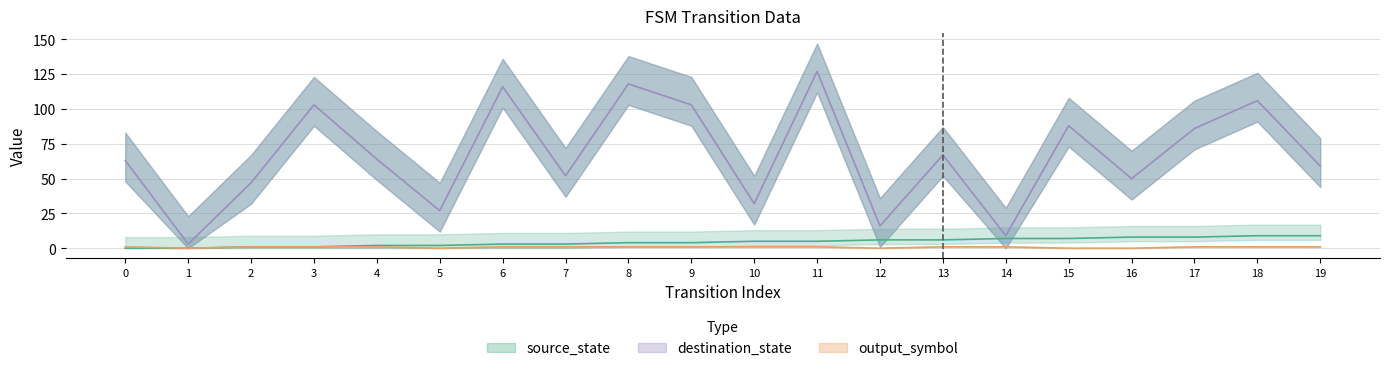

True or false: source_state and destination_state cross at least once.

False